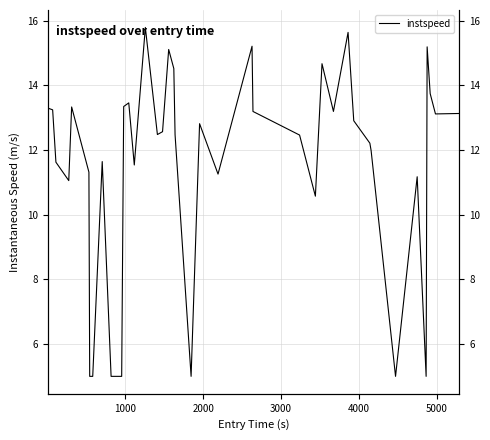

Reading left to right, what are all the values shown in this chart?

13.3	13.2	11.6	11.1	13.3	11.3	5.0	5.0	11.6	5.0	5.0	13.3	13.5	11.5	15.8	12.5	12.6	15.1	14.5	12.5	5.0	12.8	11.3	15.2	13.2	12.5	10.6	14.7	13.2	15.6	12.9	12.2	12.0	5.0	11.2	5.0	15.2	13.7	13.1	13.1